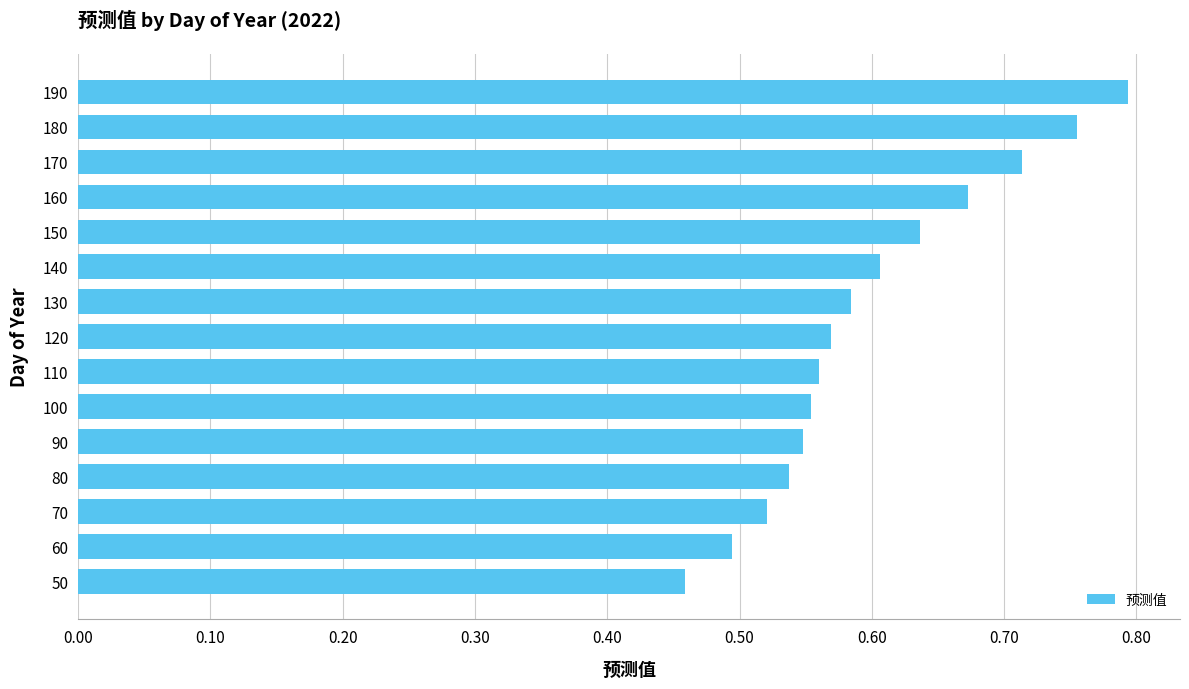

Is it true that the value at 160 is 0.1?

False